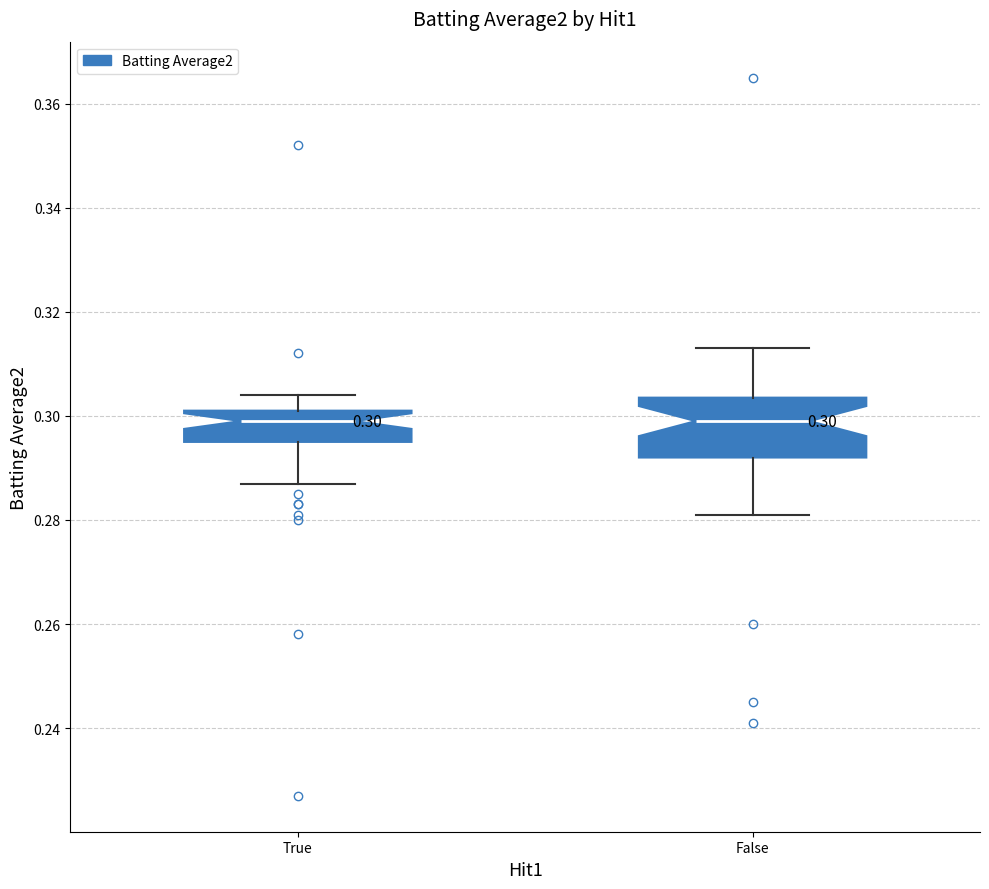

Which box is the tallest, from its lower edge to its upper edge?

False